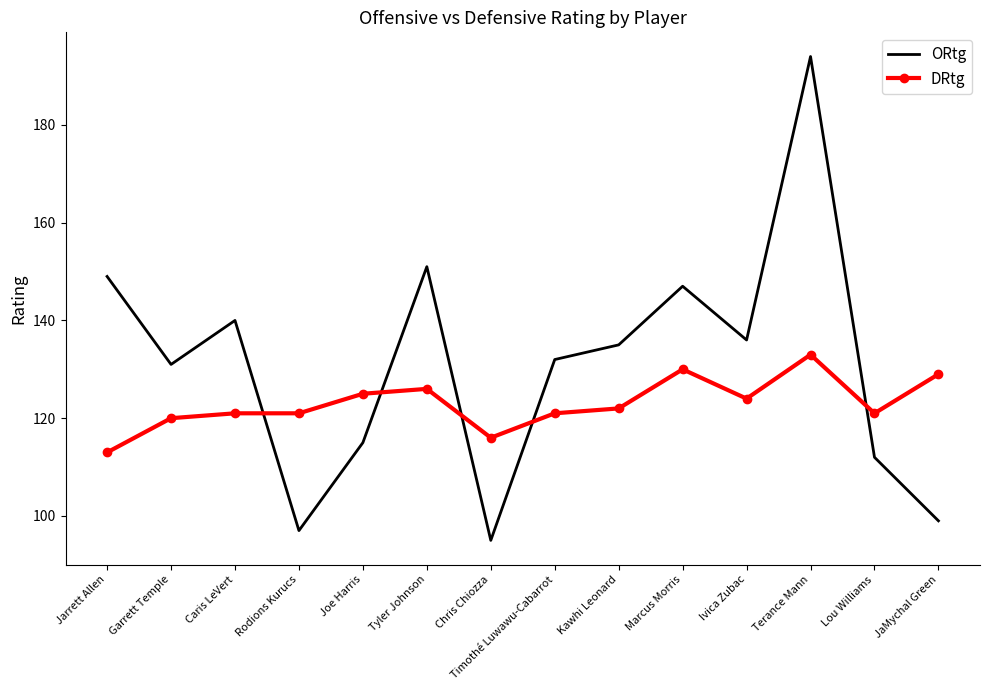

At which label does ORtg first exceed 135?

Jarrett Allen